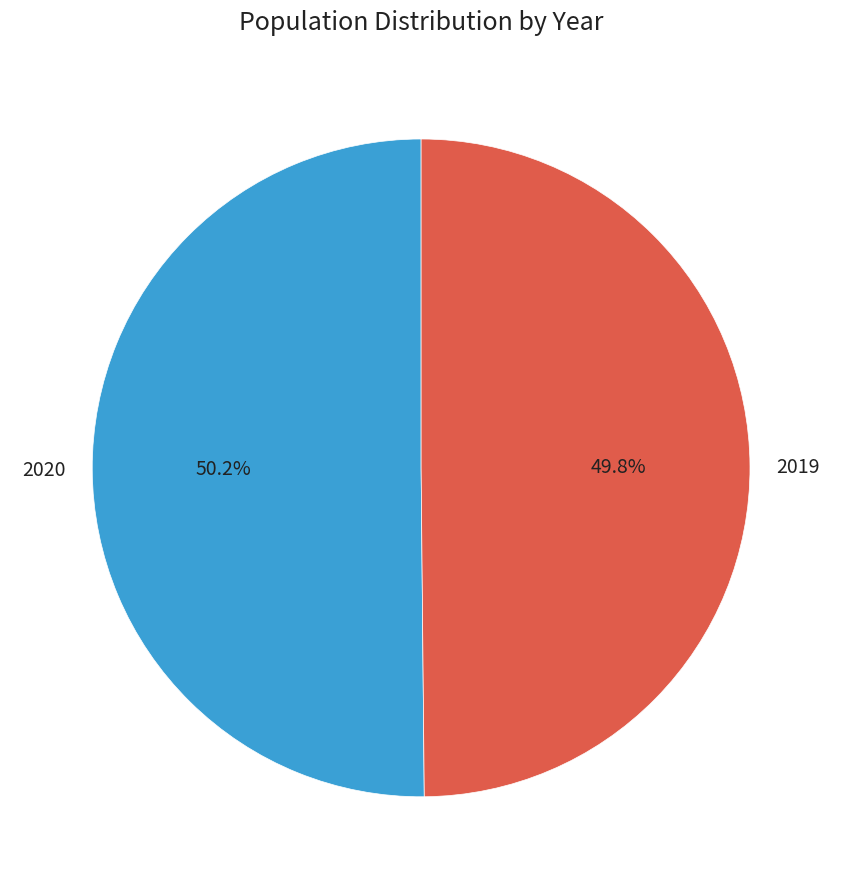

How many slices are in this pie chart?

2